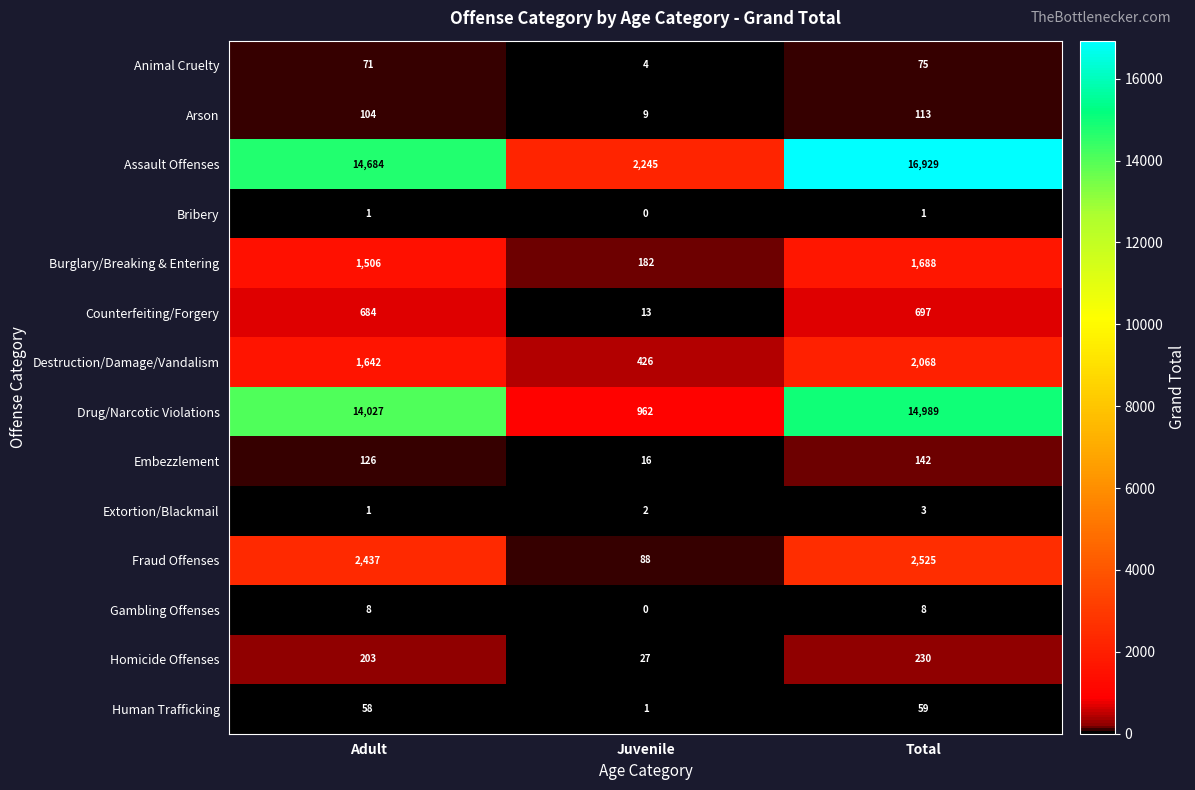

At how many categories does at least one series exceed 1395?

3